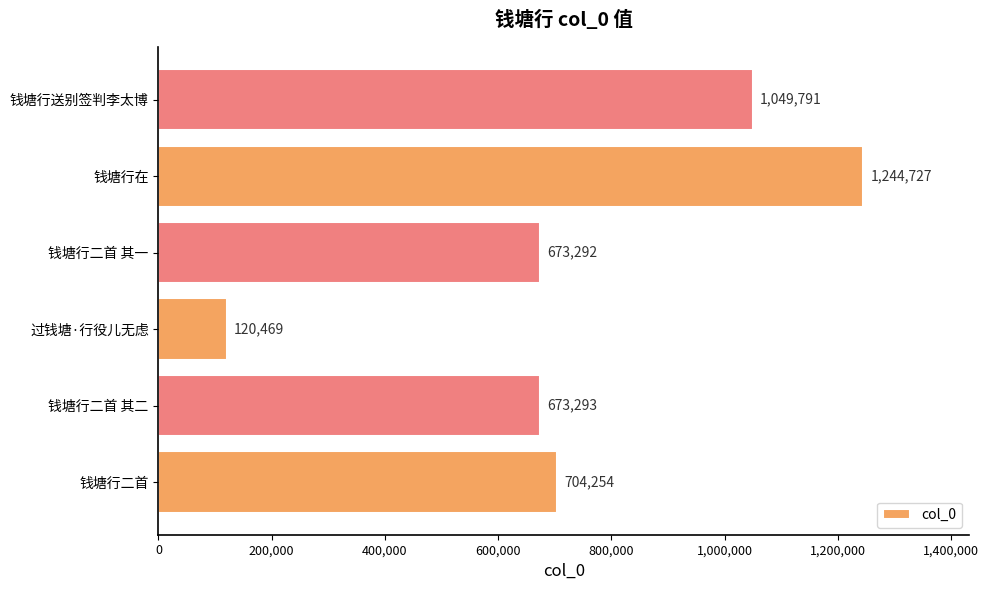

Which label corresponds to the smallest value in the chart?

过钱塘·行役儿无虑